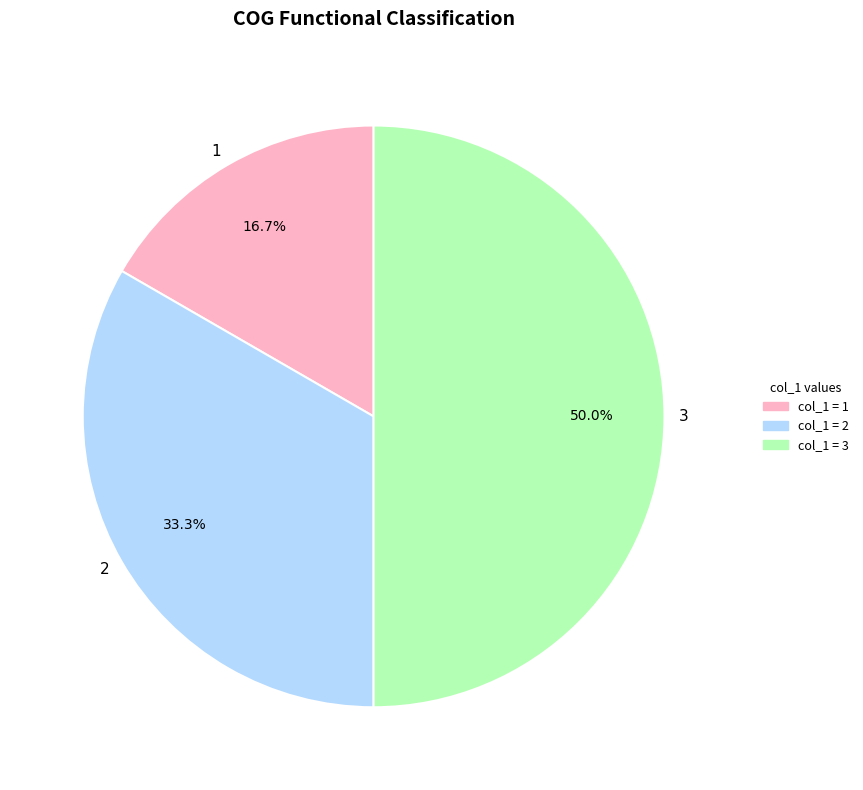

Count the number of slices in the pie.

3